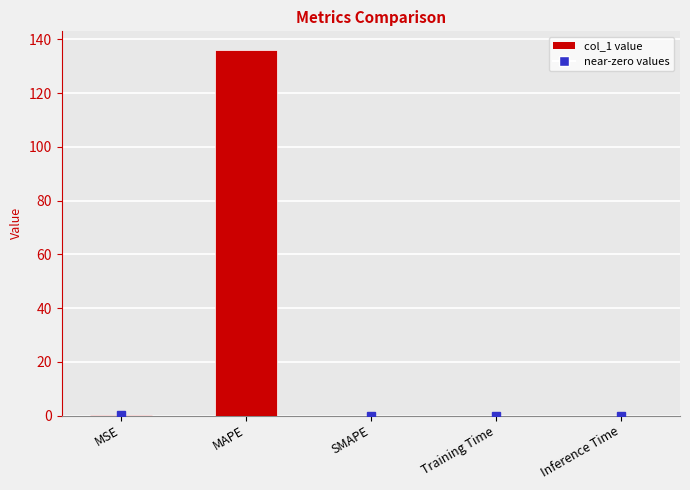

Which category has the highest value across all series?

MAPE